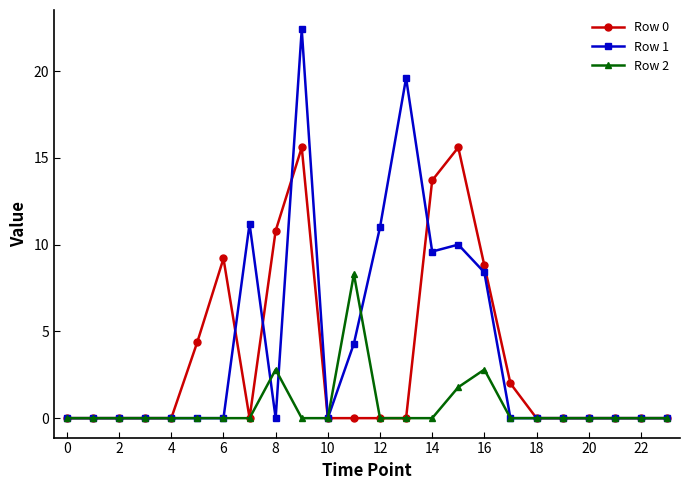

True or false: Row 2 and Row 1 intersect in this chart.

True